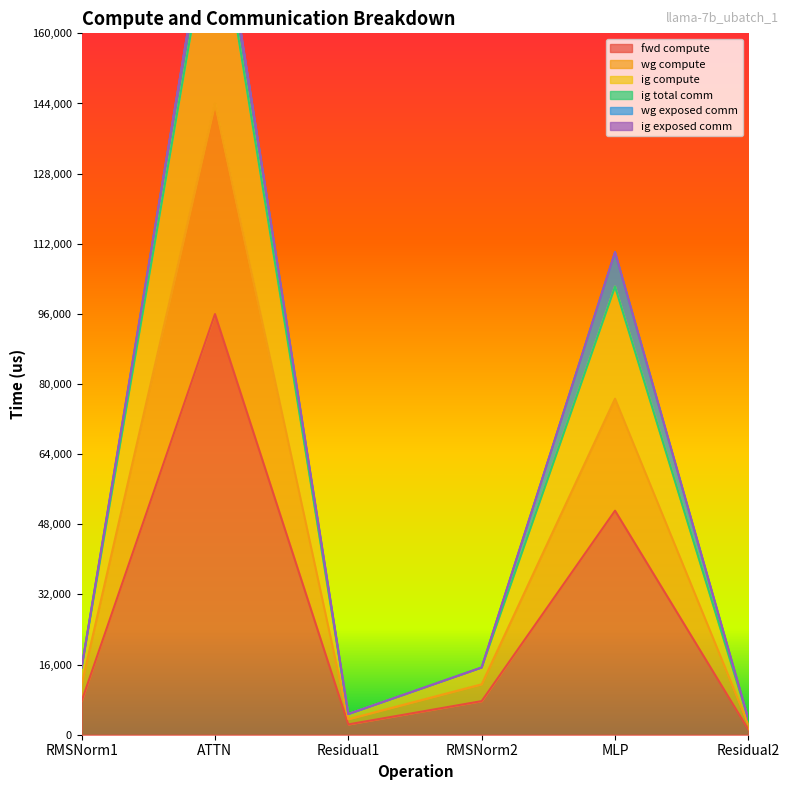

Which category has the highest value across all series?

ATTN